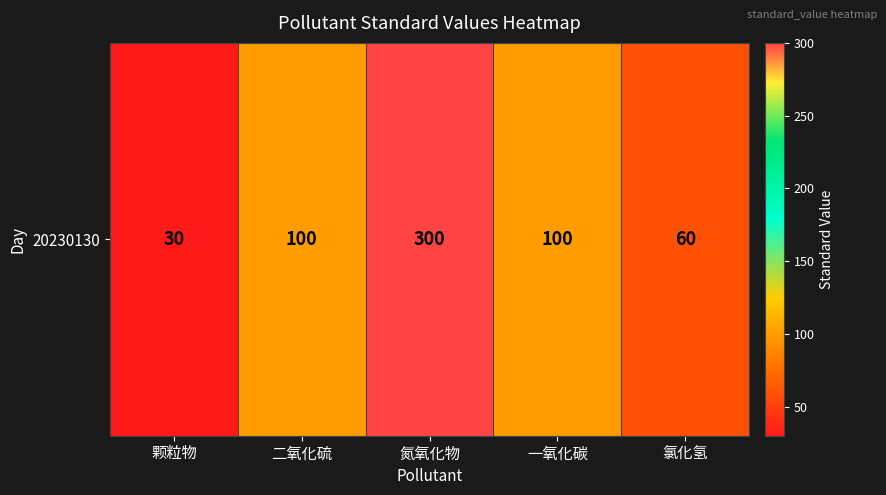

Which label corresponds to the largest value in the chart?

氮氧化物